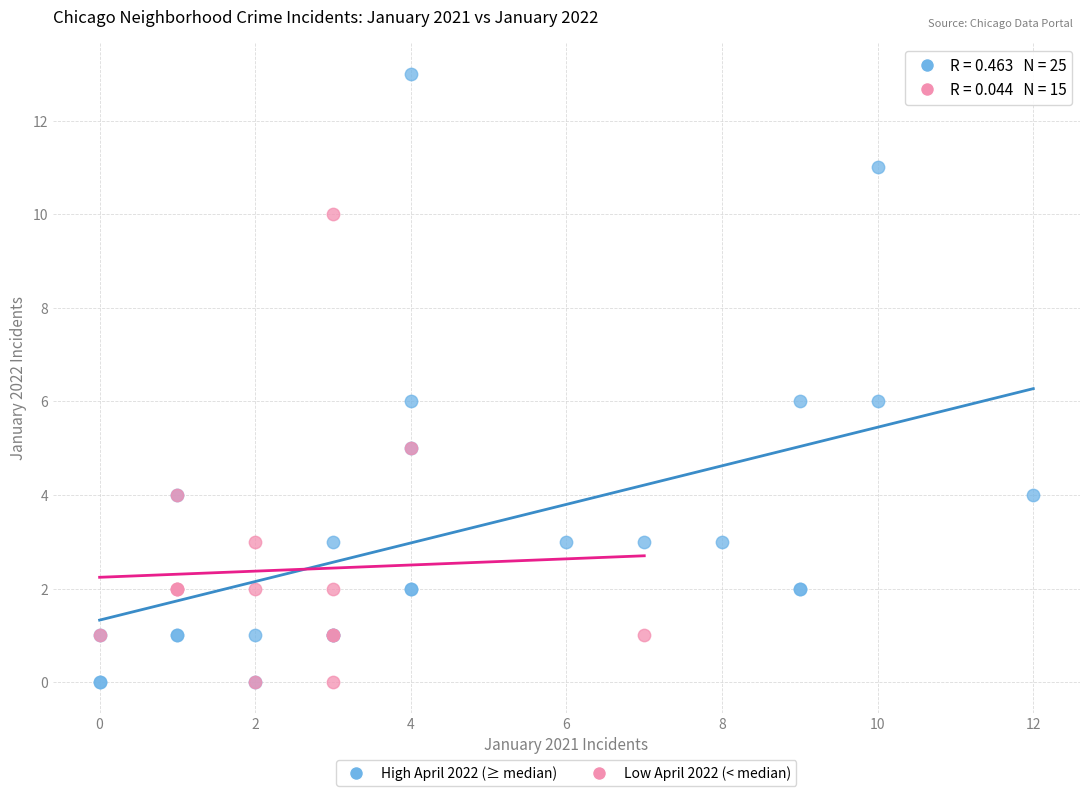

Which series contains the highest Y value?

High April 2022 (≥ median)